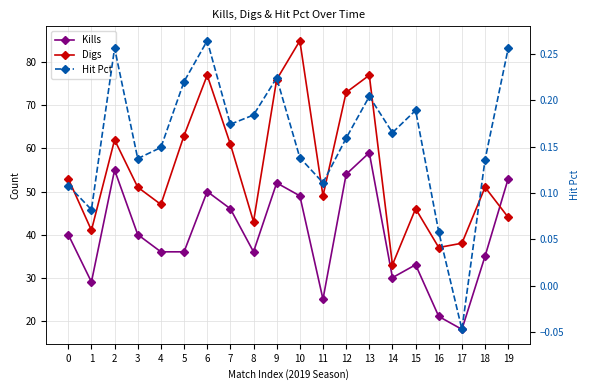

What value does the Hit Pct series have at 3?

0.1